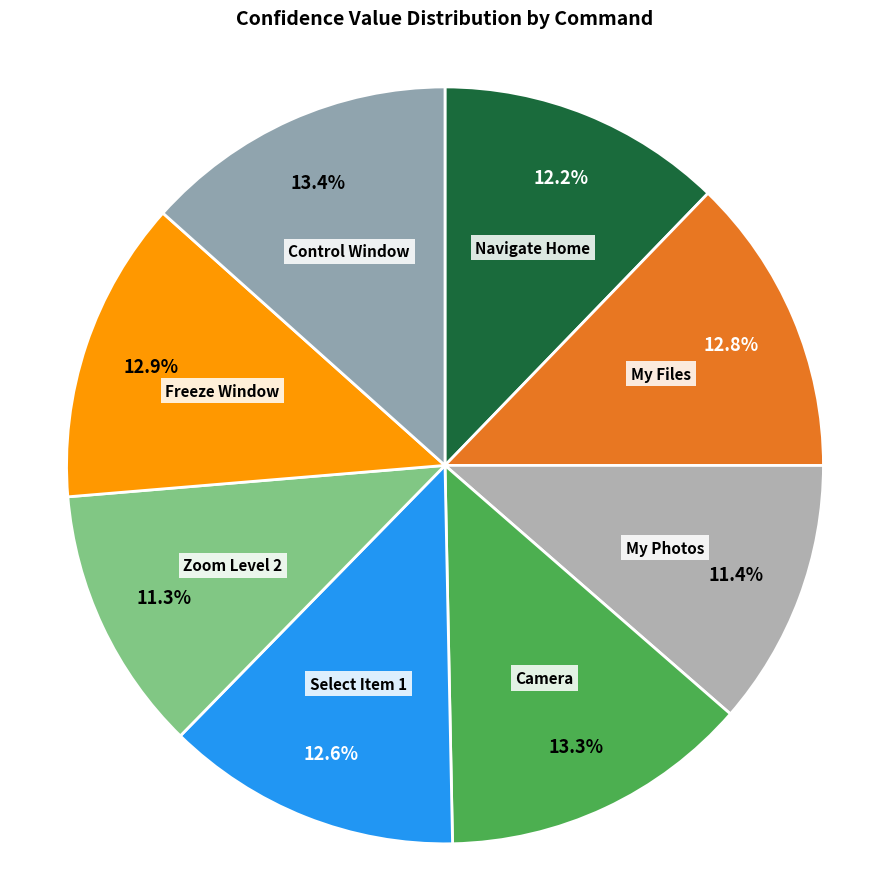

Count the number of slices in the pie.

8